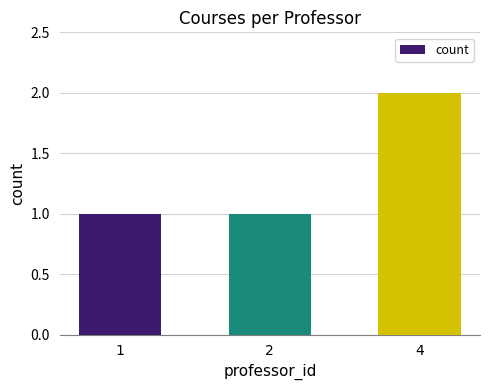

What is the maximum value shown in the chart?

2